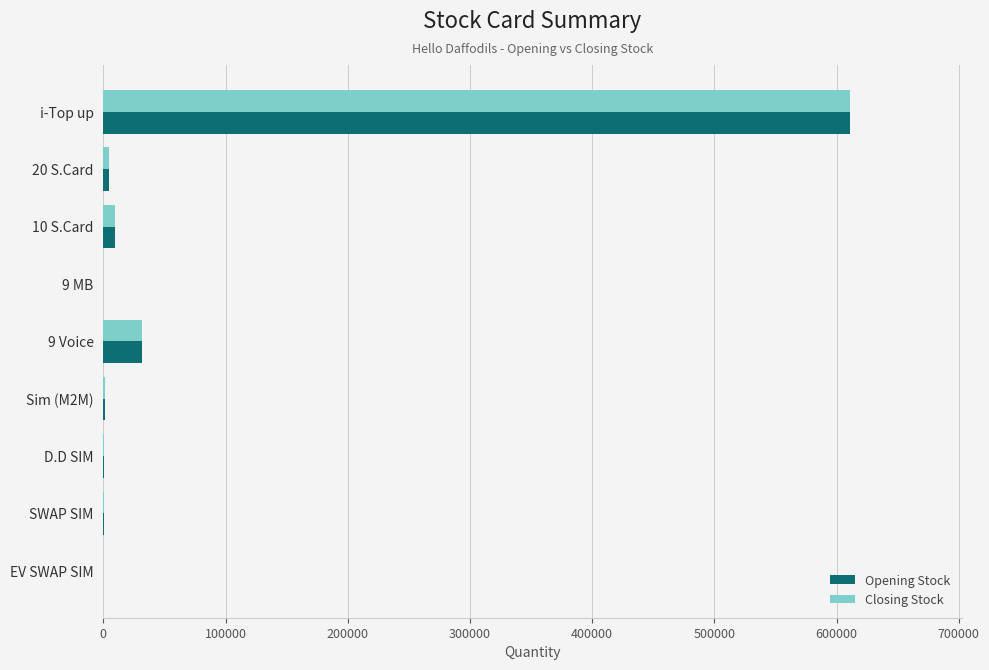

Which label corresponds to the largest value in the chart?

i-Top up